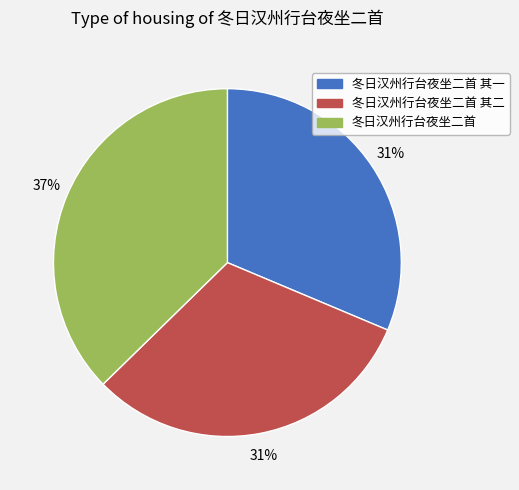

Which has a higher value, 冬日汉州行台夜坐二首 其二 or 冬日汉州行台夜坐二首?

冬日汉州行台夜坐二首